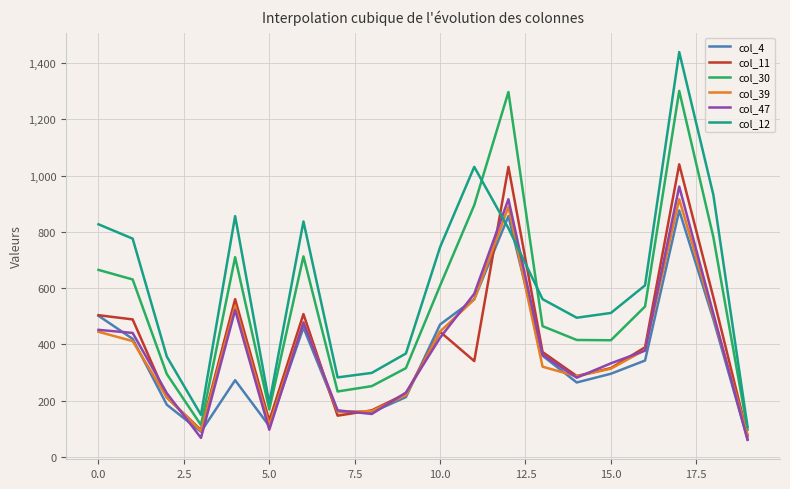

What is the maximum value for col_4?

876